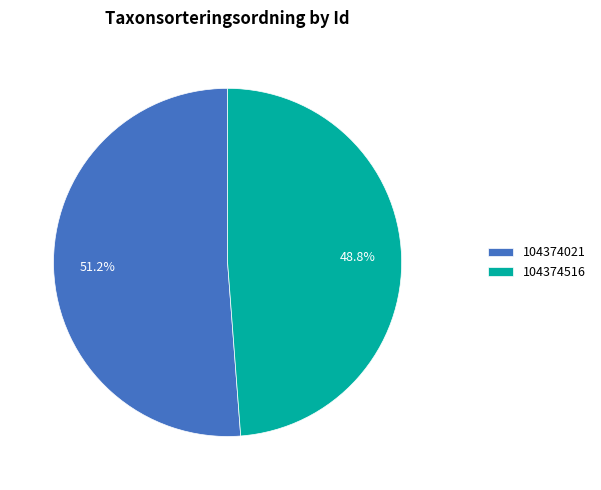

Combined, what portion of the pie is 104374516 and 104374021?

100.0%